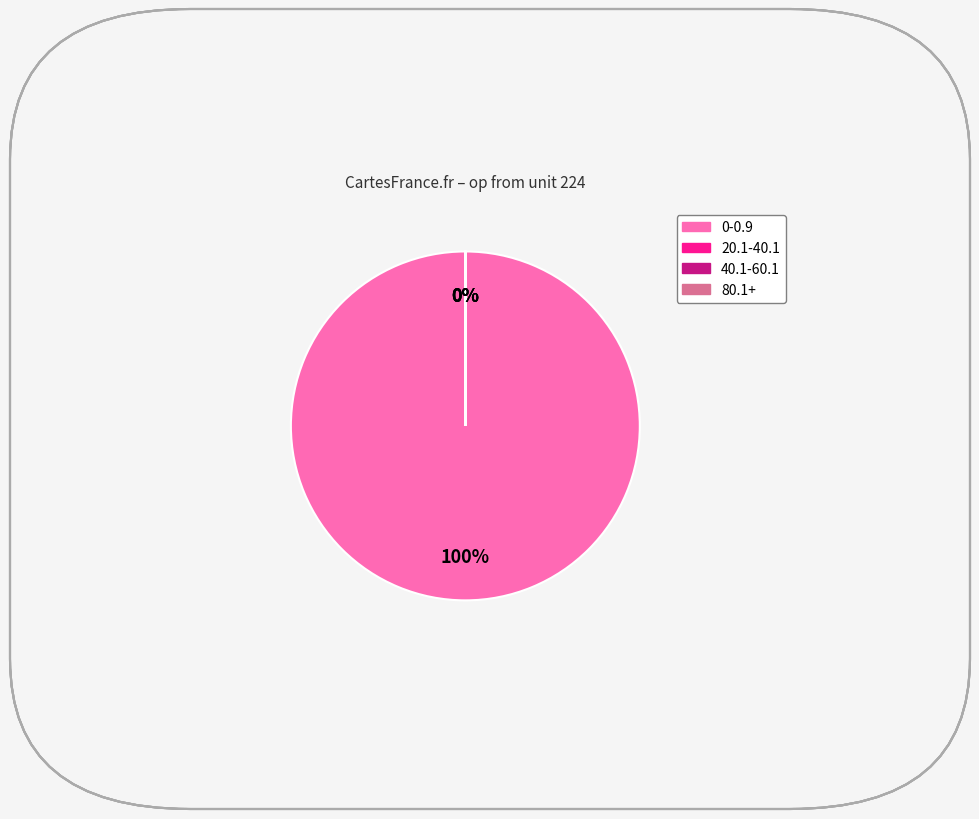

What is the largest slice in the pie chart?

0-0.9